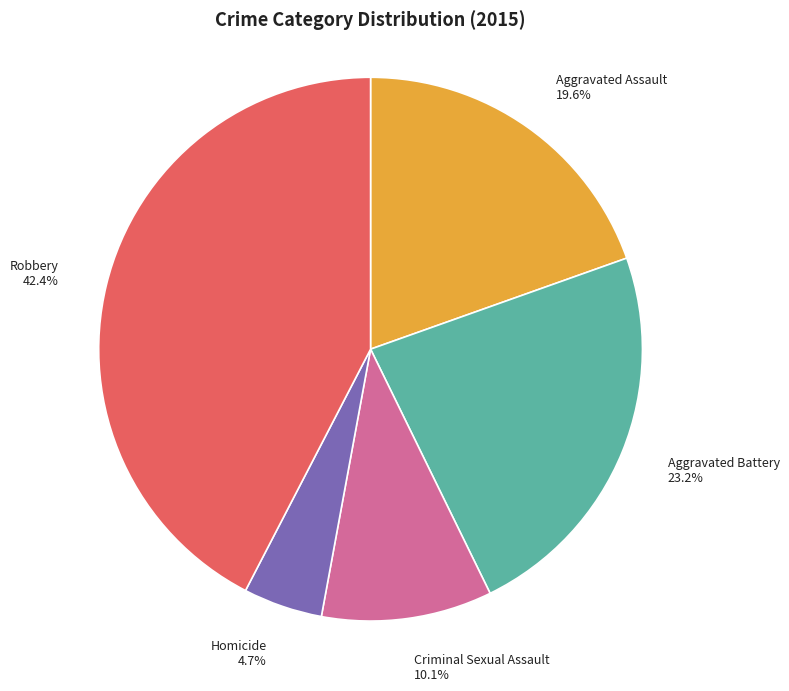

Which slice is the largest?

Robbery